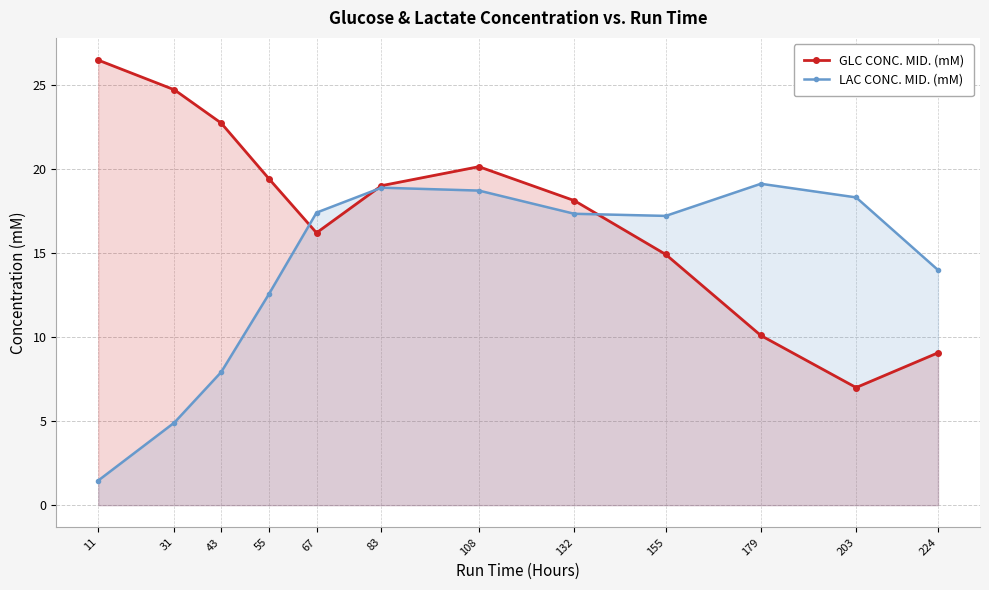

Where is the first local maximum for GLC CONC. MID. (mM)?

108